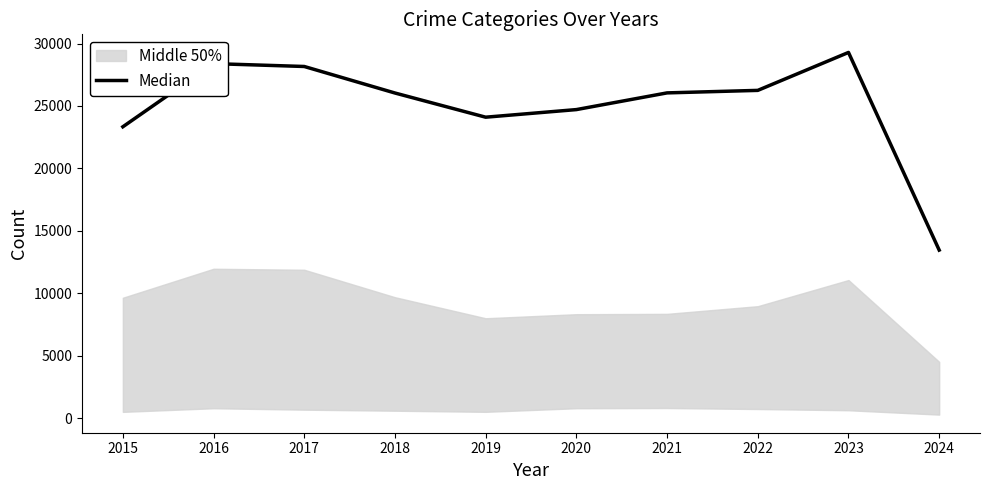

What is the value of the 8th point from the left?

26250